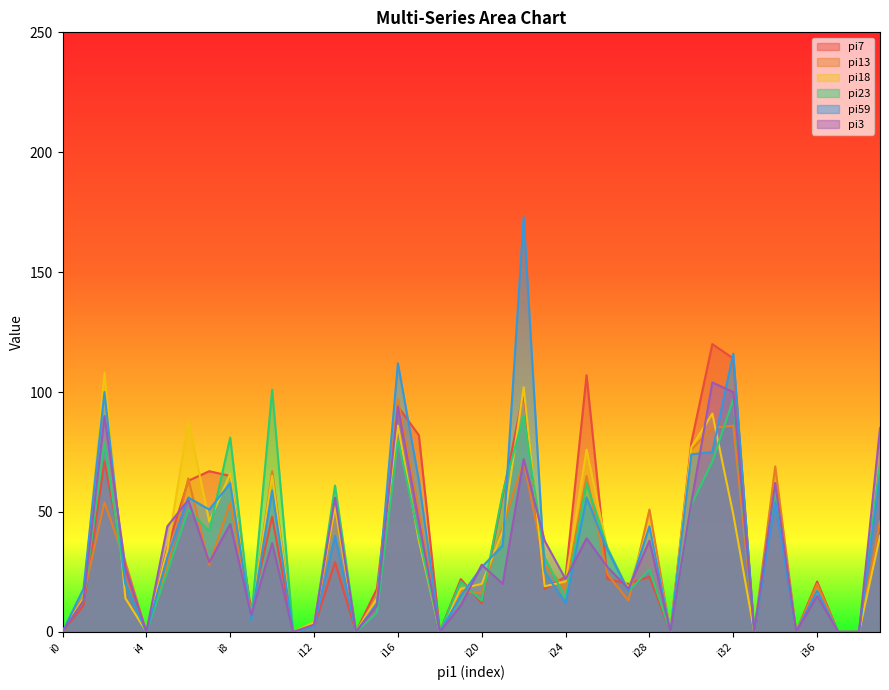

How many values in the pi18 series exceed 21?

19